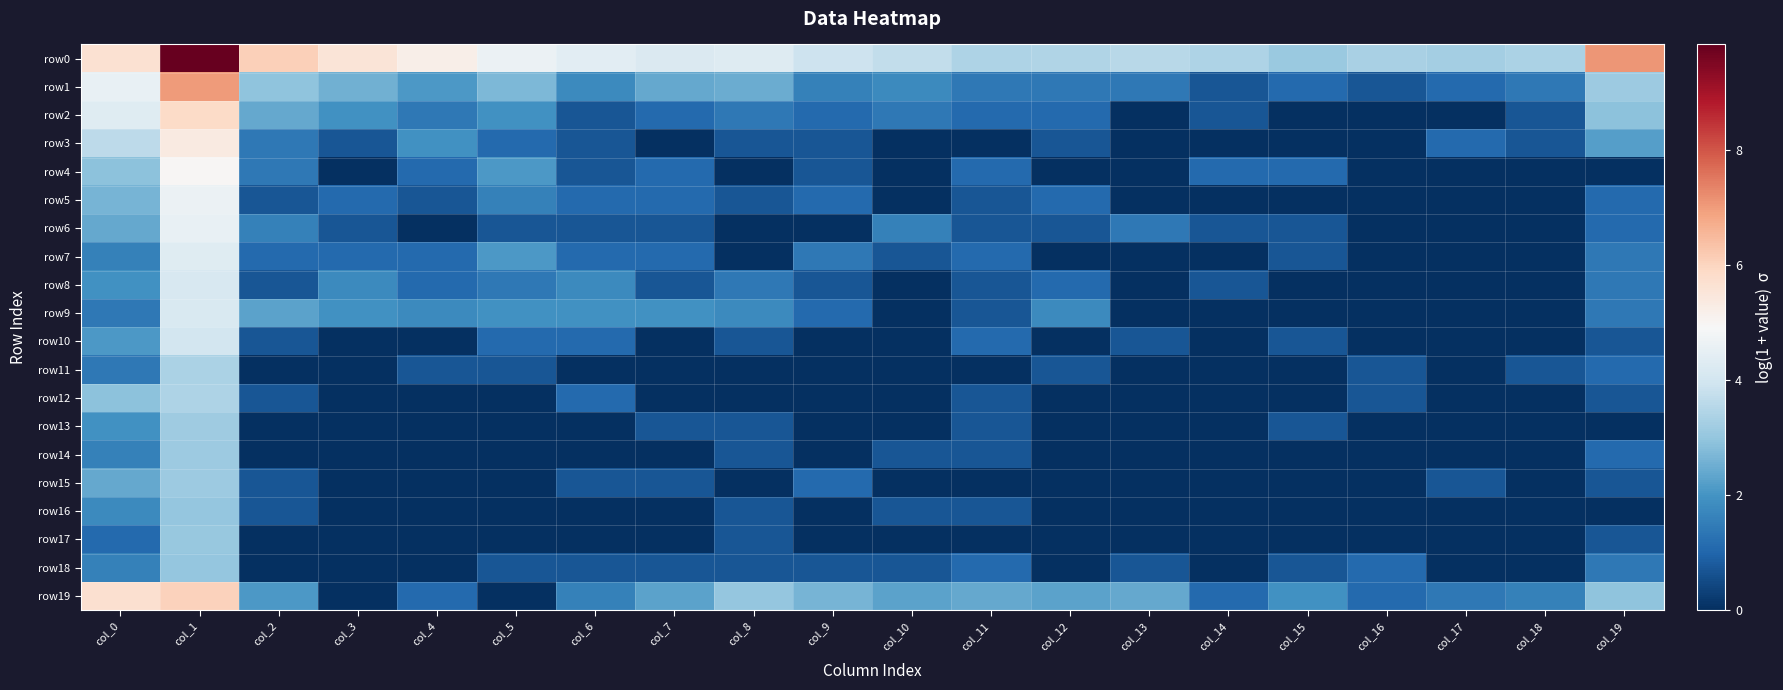

What is the spread (max minus min) of values at col_5?

4.6